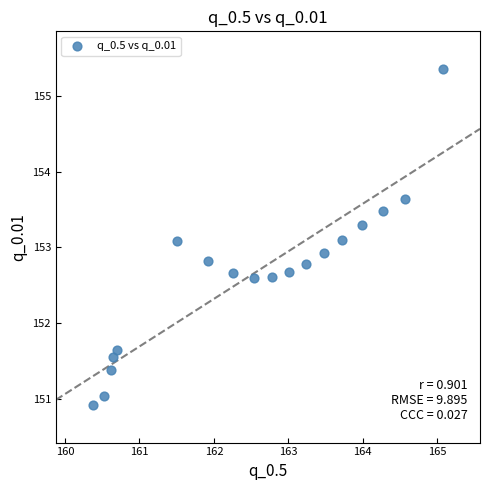

Count the number of points in this scatter plot.

18